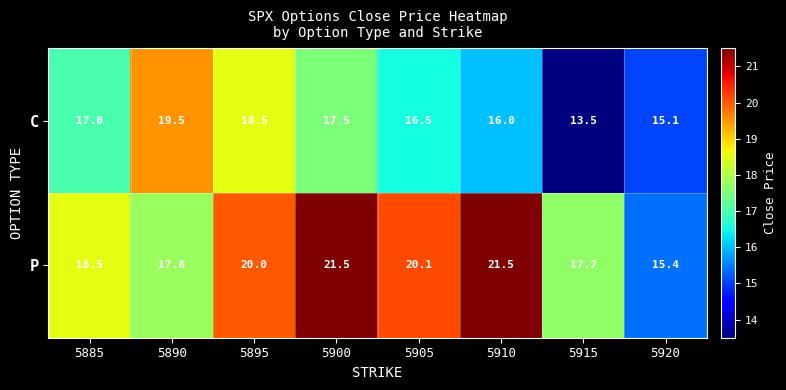

Reading left to right, list all the values displayed in this chart.

C: 5885=17.0	5890=19.5	5895=18.5	5900=17.5	5905=16.5	5910=16.0	5915=13.5	5920=15.1
P: 5885=18.5	5890=17.8	5895=20.0	5900=21.5	5905=20.1	5910=21.5	5915=17.7	5920=15.4